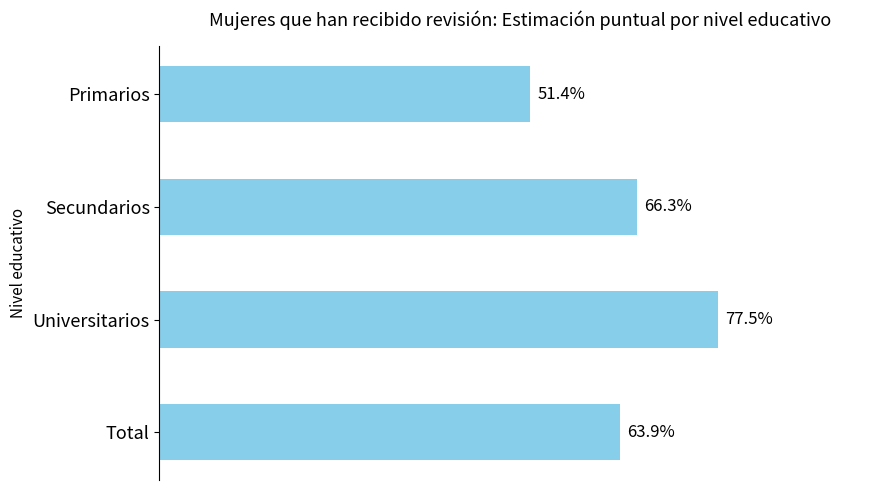

Are the bars horizontal?

Yes